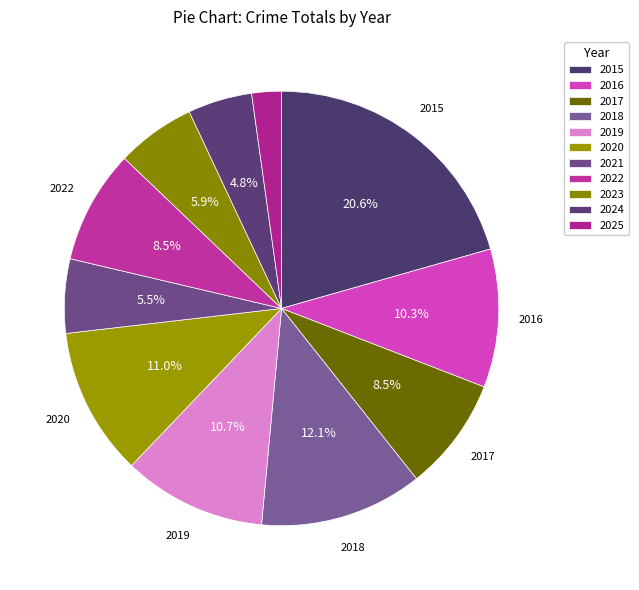

How many segments does this pie chart have?

11